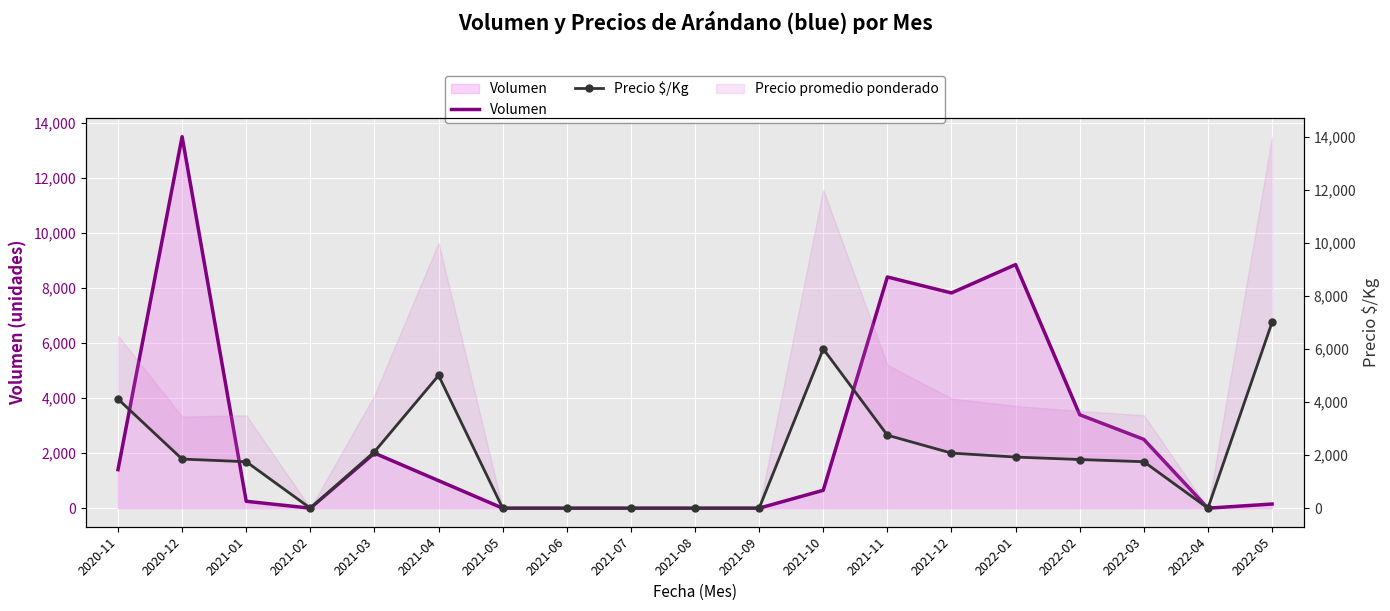

Which series ends up on top after the final intersection of Precio $/Kg and Volumen?

Volumen